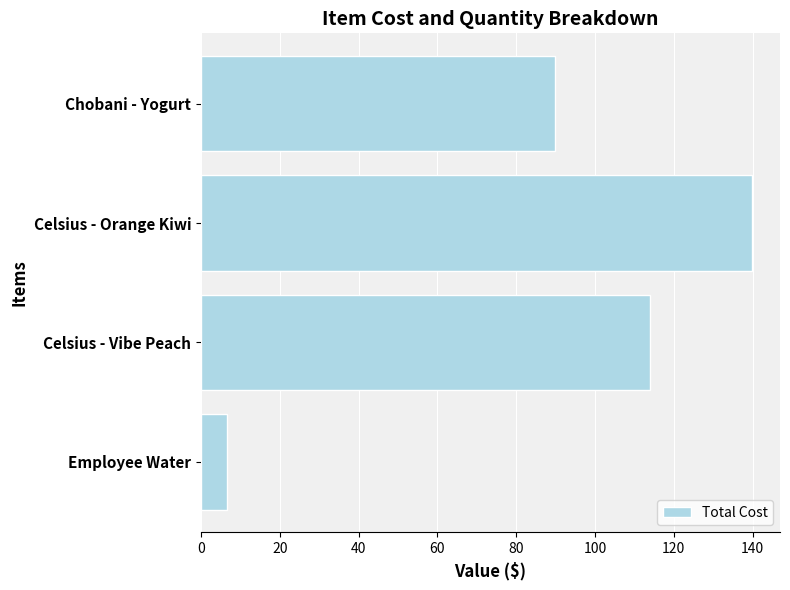

The chart shows a value of 6.7 at Employee Water. True or false?

True